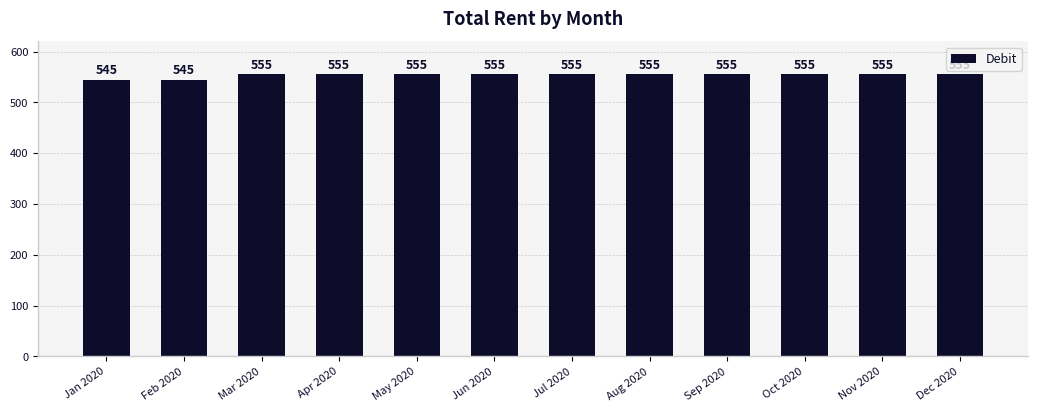

Count the values in the range 555 to 556.

10